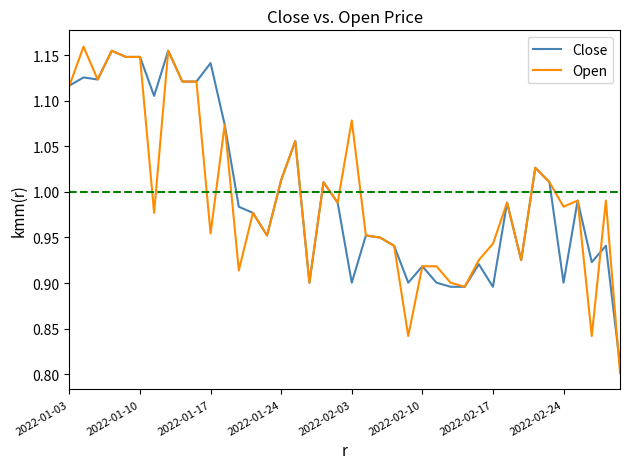

Which series has the widest spread of values?

Open